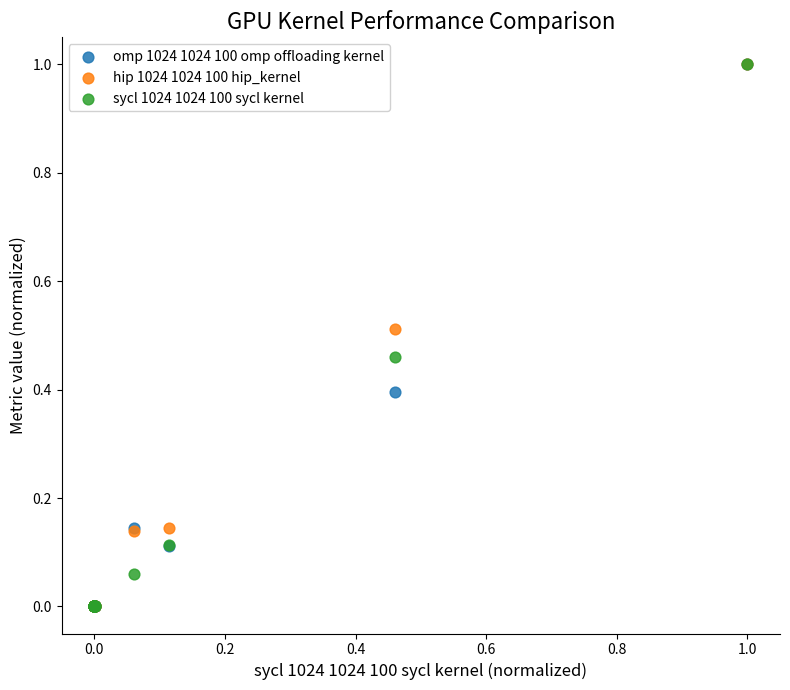

What are all the series names shown in the legend?

omp 1024 1024 100 omp offloading kernel, hip 1024 1024 100 hip_kernel, sycl 1024 1024 100 sycl kernel